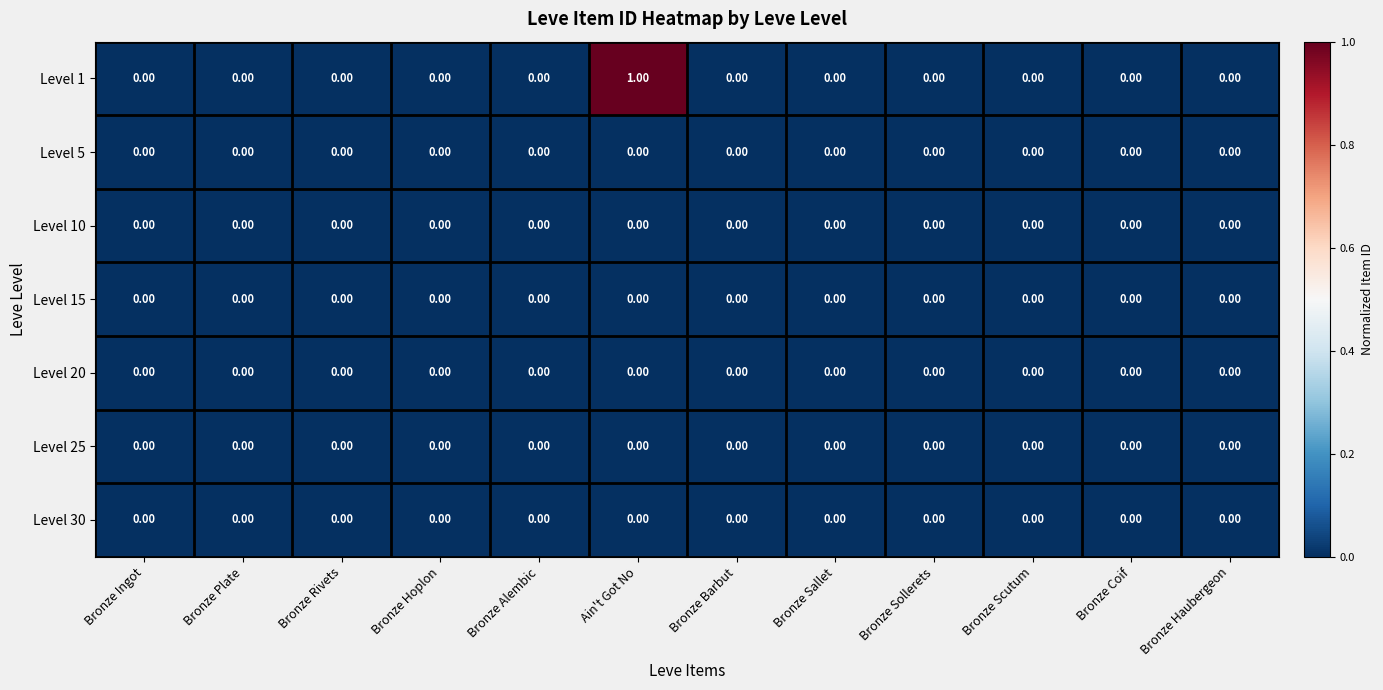

Which series has the widest spread of values?

Level 1